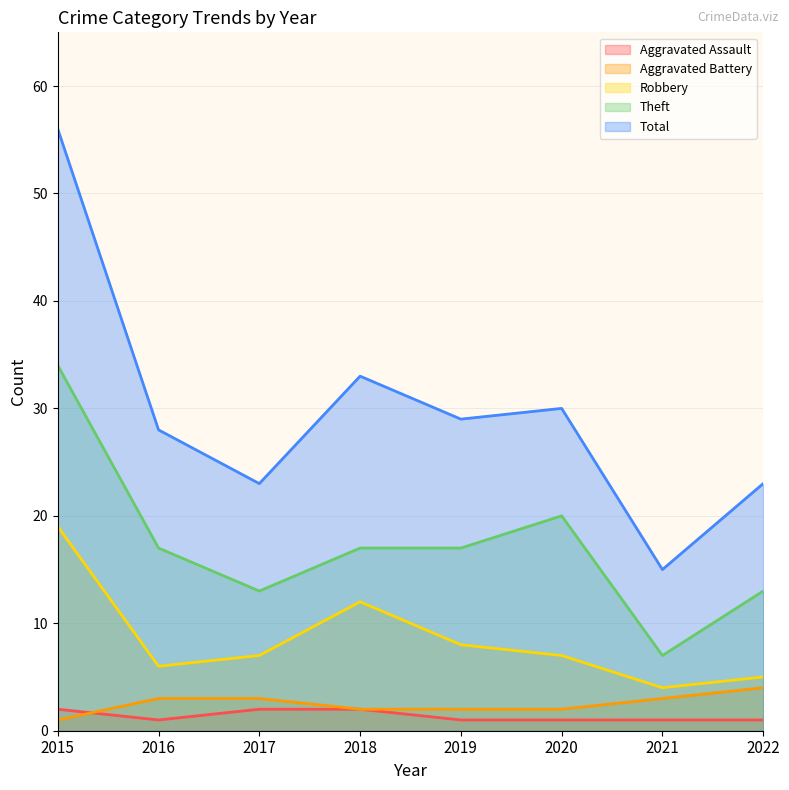

What is the greatest value displayed?

56